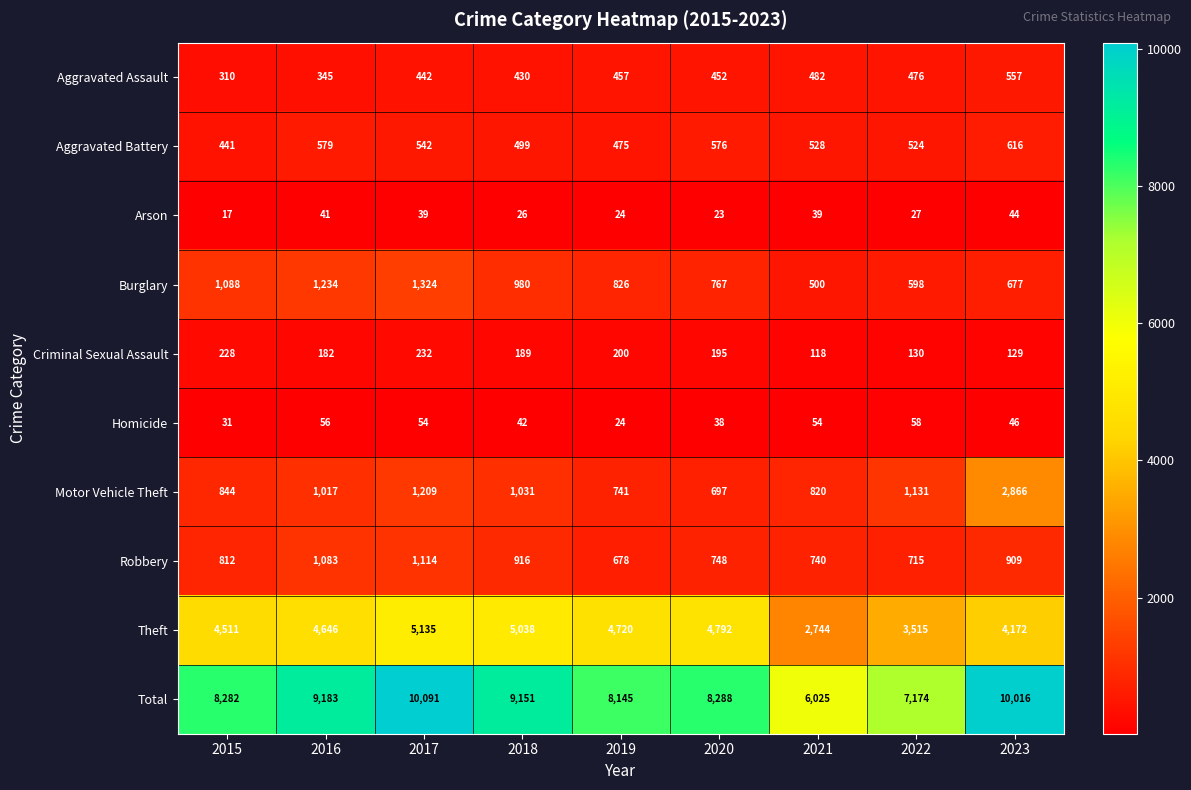

Rank the series by their maximum value, from highest to lowest.

Total, Theft, Motor Vehicle Theft, Burglary, Robbery, Aggravated Battery, Aggravated Assault, Criminal Sexual Assault, Homicide, Arson